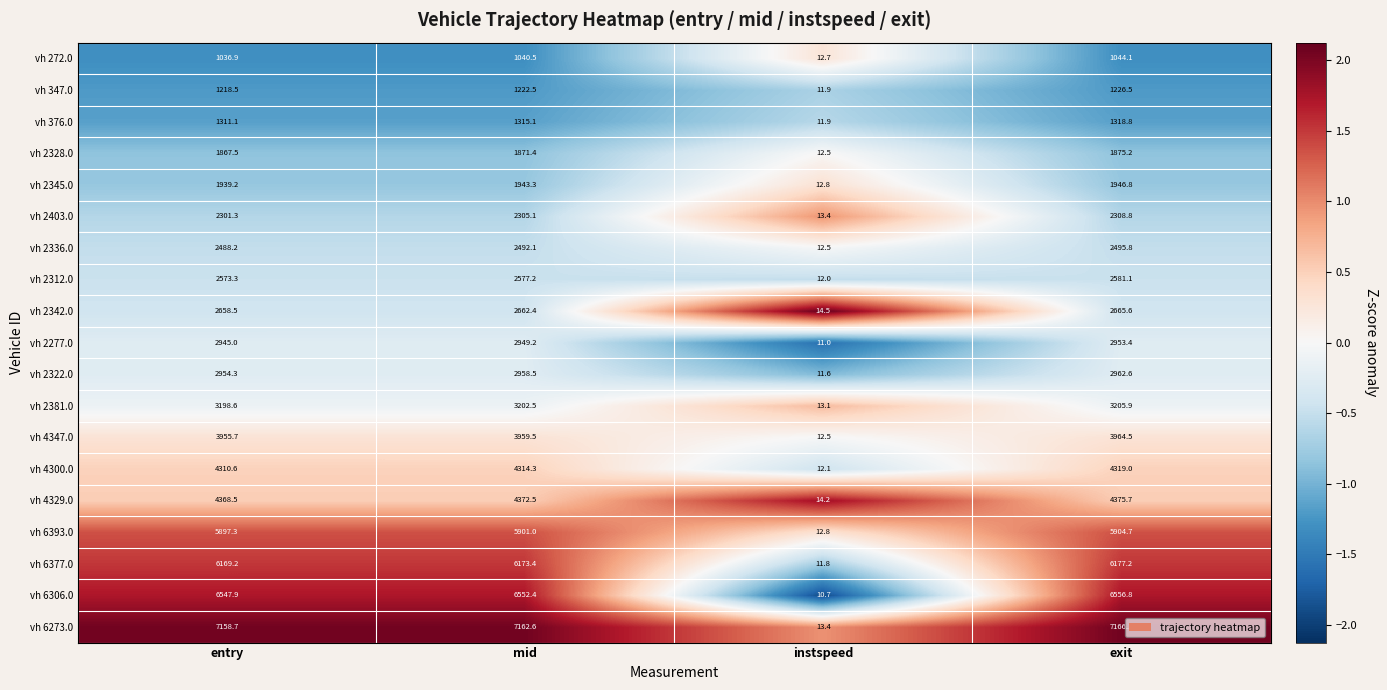

Count the number of categories in the chart.

4